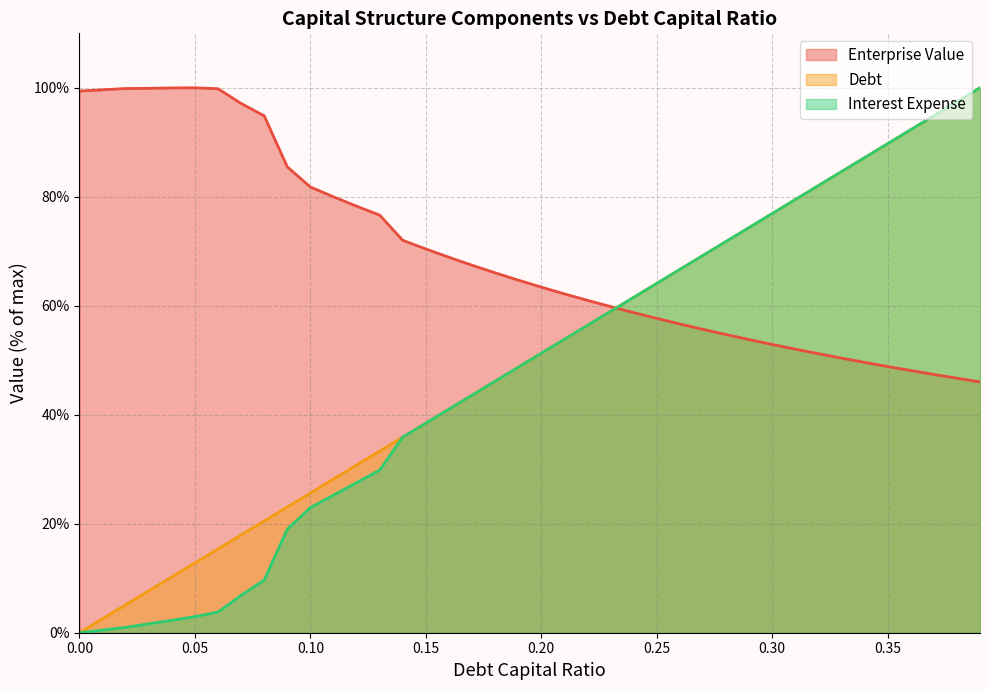

What is the difference between the highest and lowest values at 0.31?

27.4